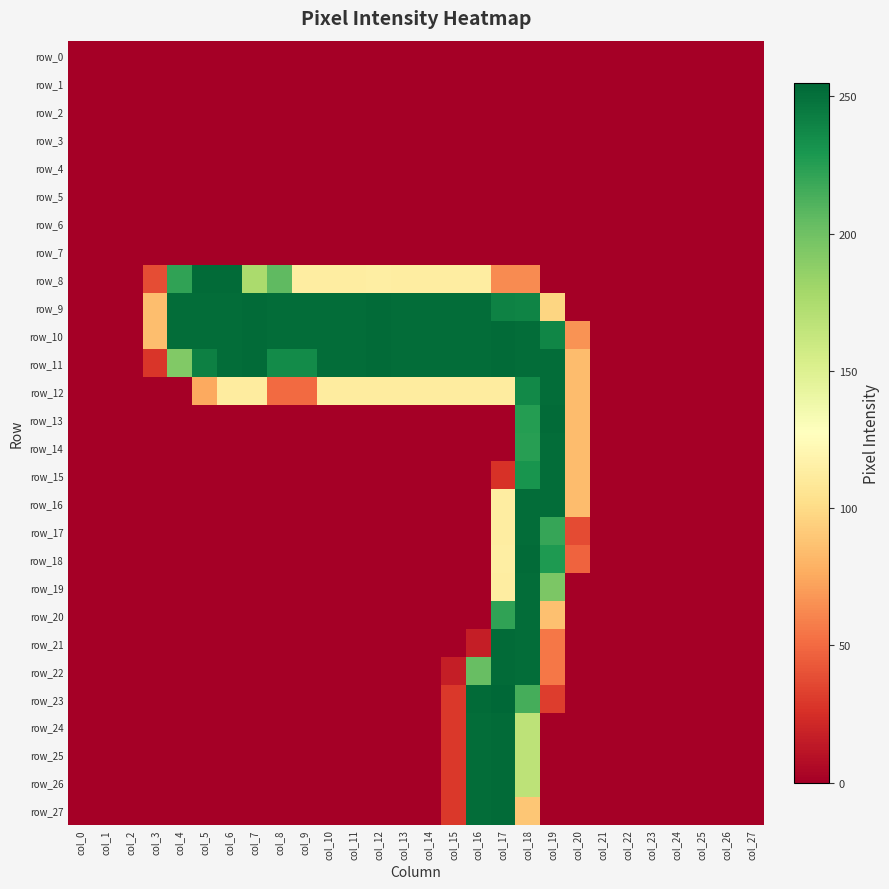

Which has a higher value, col_8 or col_25?

col_8